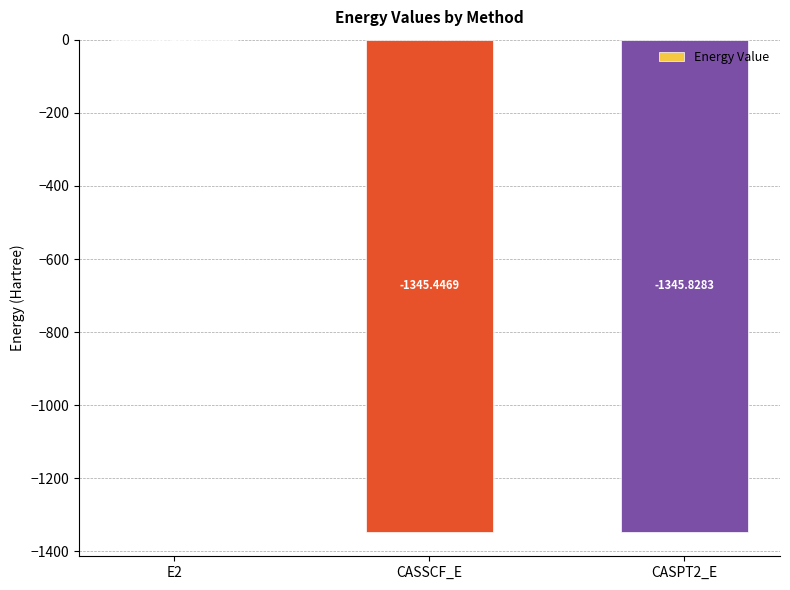

What is the sum of the values at CASPT2_E and CASSCF_E?

-2691.3